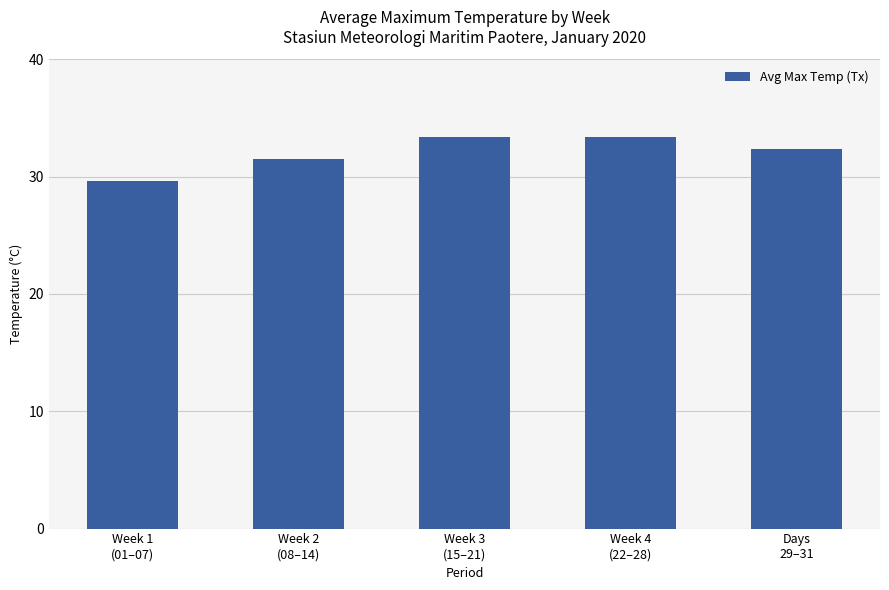

What is the sum of all values?

160.2